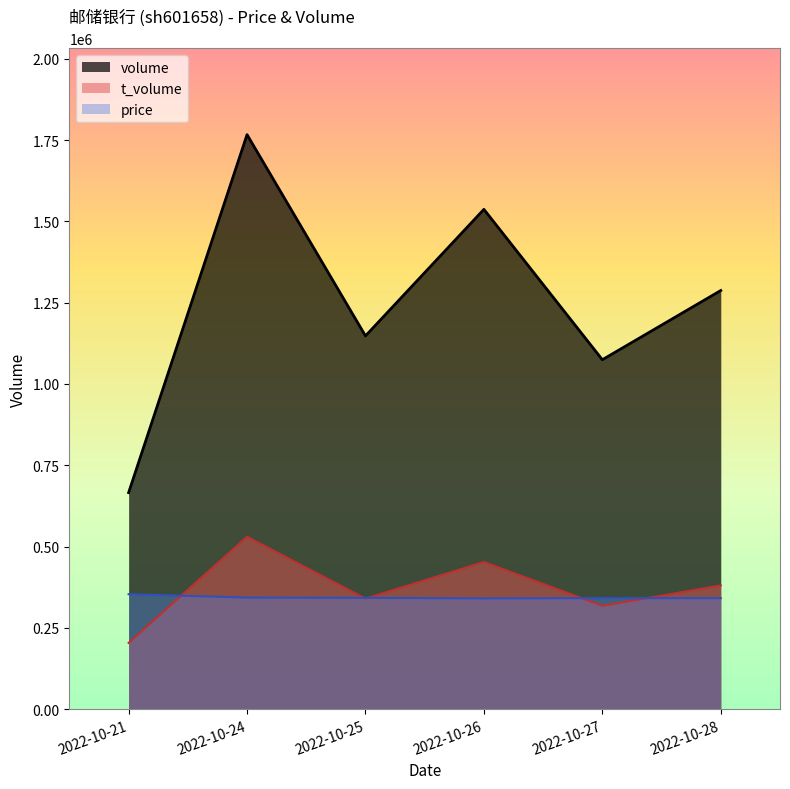

At which category is the sum across all series the highest?

2022-10-24